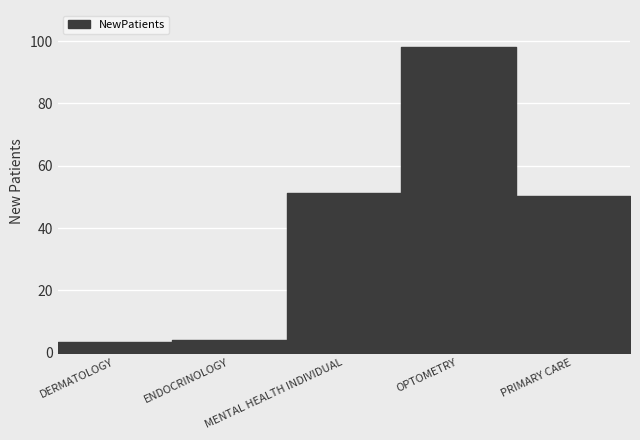

The chart shows a value of 50.3 at PRIMARY CARE. True or false?

True